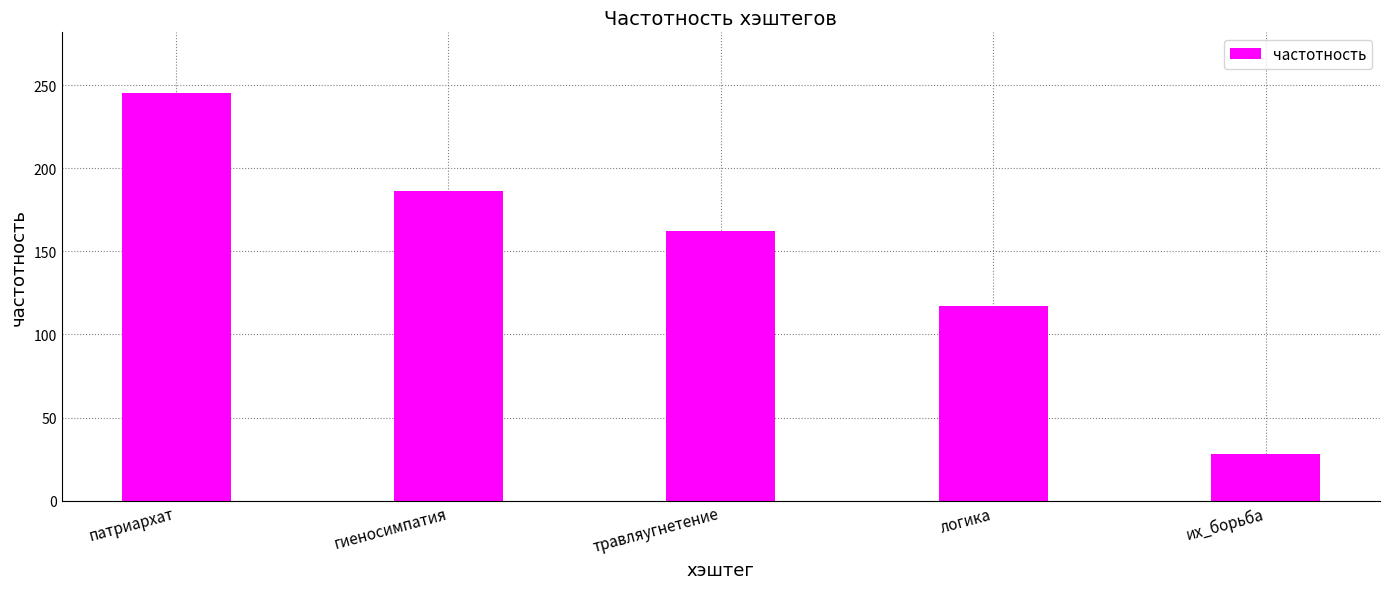

What is the ratio of the value at травляугнетение to the value at логика?

1.4